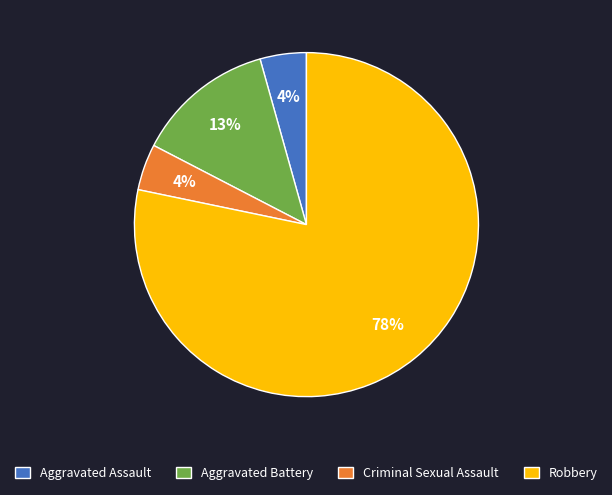

What is the majority slice?

Robbery